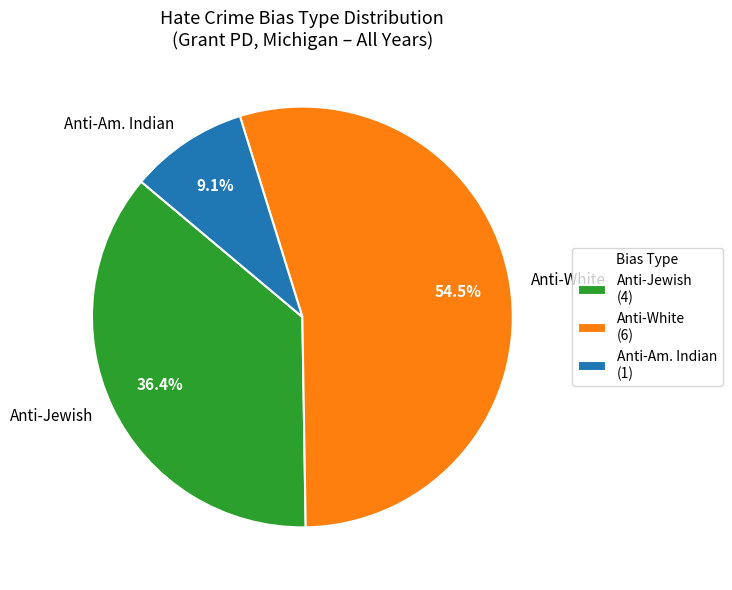

What percentage is NOT represented by Anti-Am. Indian?

90.9%